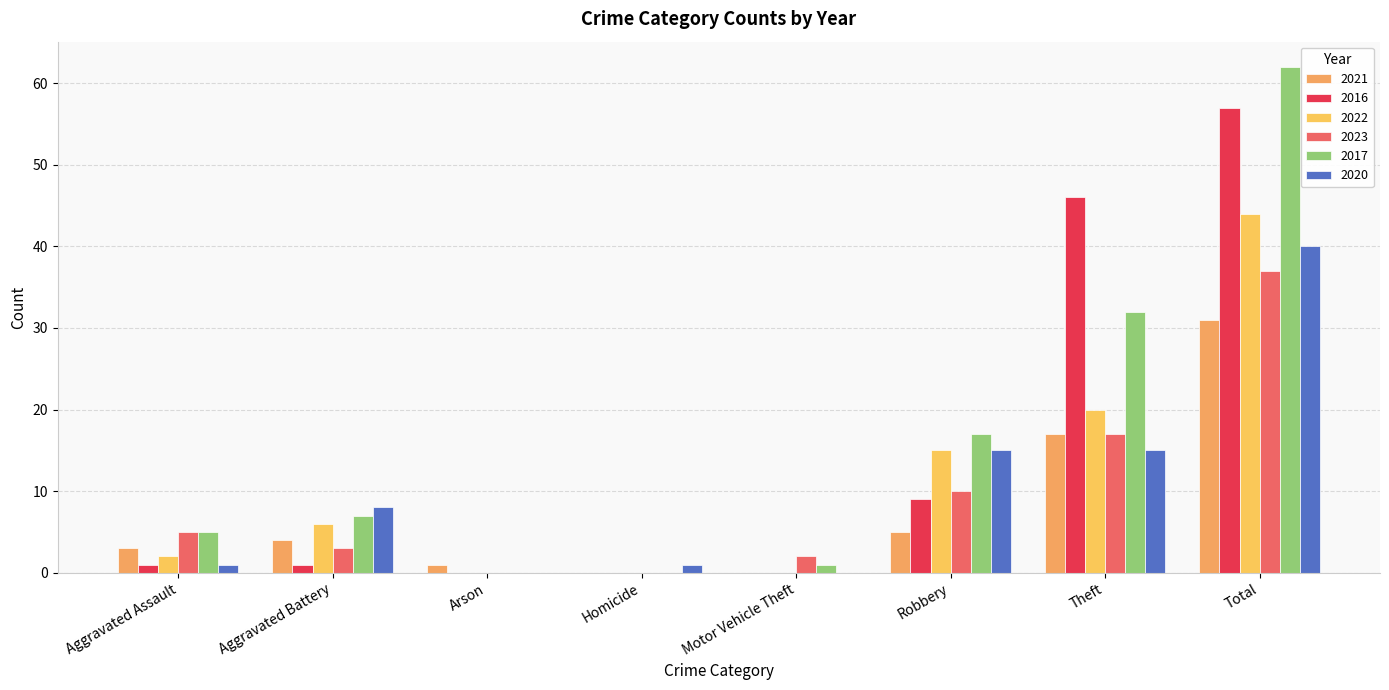

How many groups of bars are there?

8